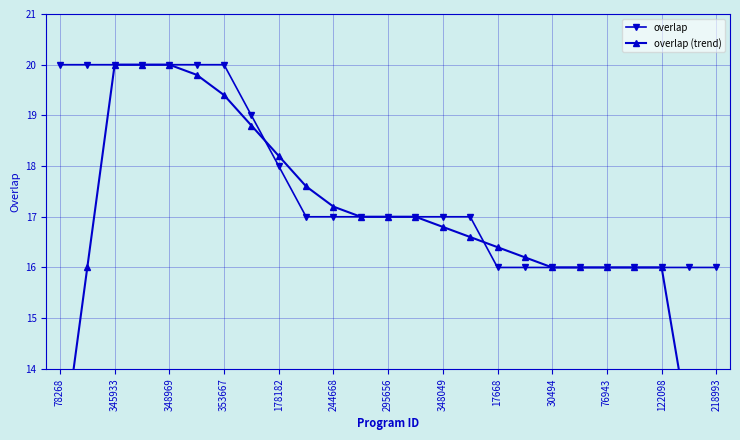

Which series ends up on top after the final intersection of overlap (trend) and overlap?

overlap (trend)